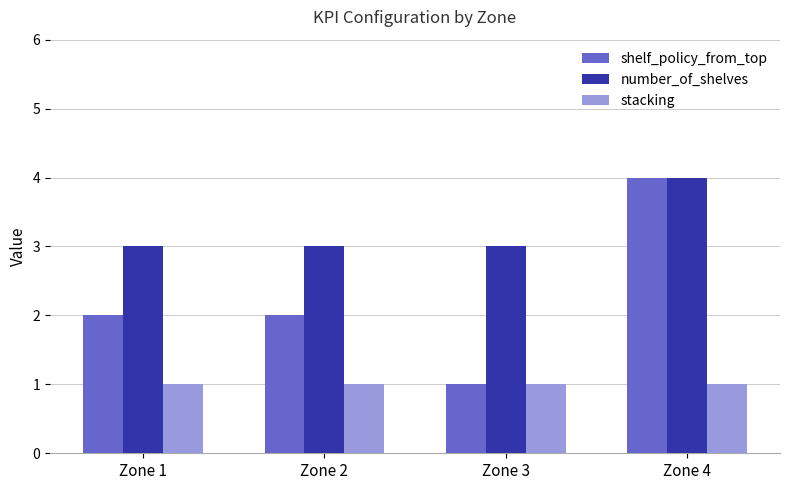

Between Zone 1 and Zone 3, which series saw the biggest shift?

shelf_policy_from_top